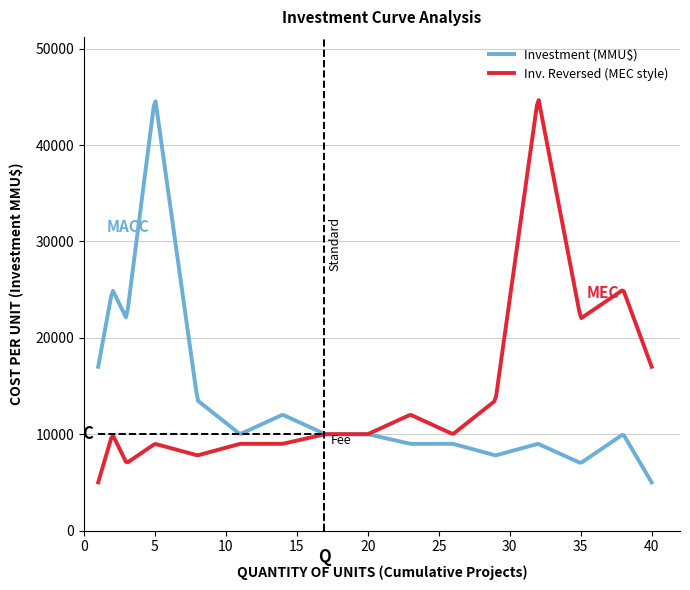

Rank the series by their average value, from lowest to highest.

Investment (MMU$), Inv. Reversed (MEC style)